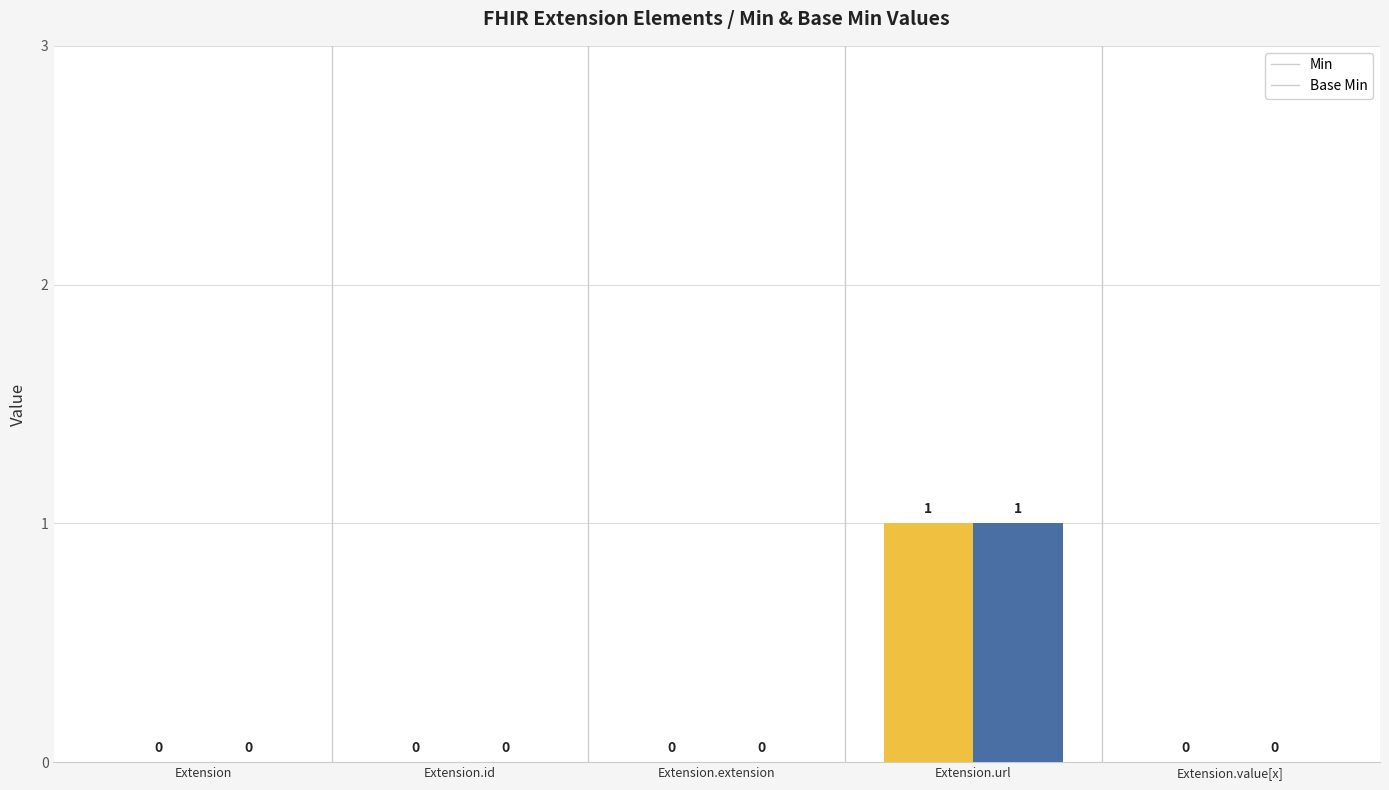

True or false: Min has a value of 1 at Extension.url.

True